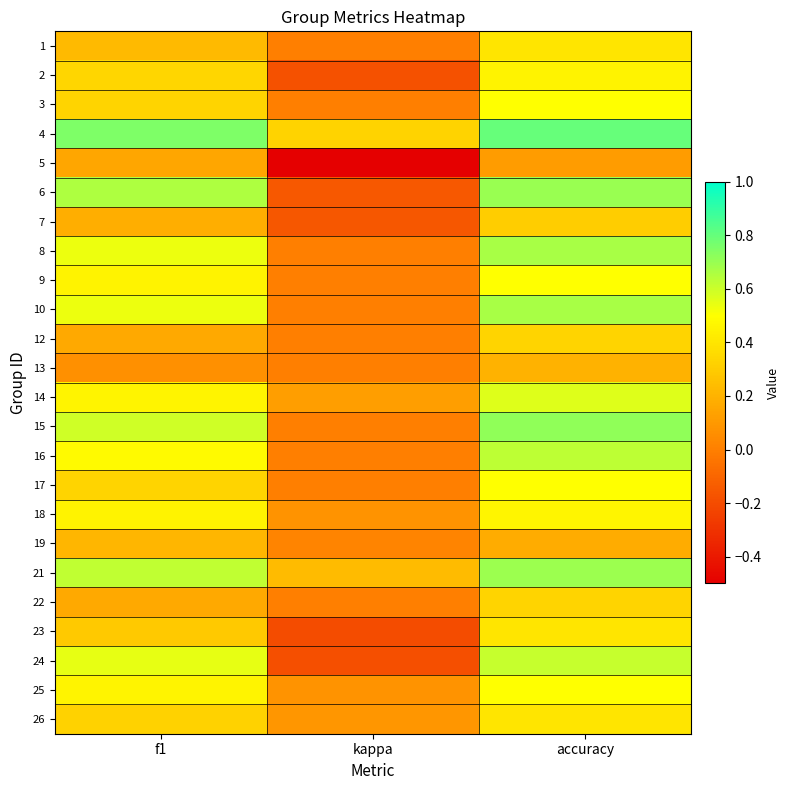

Reading left to right, extract all data points from this chart.

1: f1=0.2	kappa=0.0	accuracy=0.4
2: f1=0.3	kappa=-0.2	accuracy=0.5
3: f1=0.3	kappa=0.0	accuracy=0.5
4: f1=0.8	kappa=0.3	accuracy=0.8
5: f1=0.2	kappa=-0.5	accuracy=0.1
6: f1=0.7	kappa=-0.2	accuracy=0.7
7: f1=0.2	kappa=-0.2	accuracy=0.3
8: f1=0.5	kappa=0.0	accuracy=0.7
9: f1=0.5	kappa=0.0	accuracy=0.5
10: f1=0.5	kappa=0.0	accuracy=0.7
12: f1=0.2	kappa=0.0	accuracy=0.3
13: f1=0.1	kappa=0.0	accuracy=0.2
14: f1=0.5	kappa=0.1	accuracy=0.6
15: f1=0.6	kappa=0.0	accuracy=0.7
16: f1=0.5	kappa=0.0	accuracy=0.6
17: f1=0.3	kappa=0.0	accuracy=0.5
18: f1=0.5	kappa=0.1	accuracy=0.5
19: f1=0.2	kappa=0.0	accuracy=0.2
21: f1=0.6	kappa=0.2	accuracy=0.7
22: f1=0.2	kappa=0.0	accuracy=0.3
23: f1=0.3	kappa=-0.2	accuracy=0.4
24: f1=0.5	kappa=-0.2	accuracy=0.6
25: f1=0.5	kappa=0.1	accuracy=0.5
26: f1=0.3	kappa=0.1	accuracy=0.4